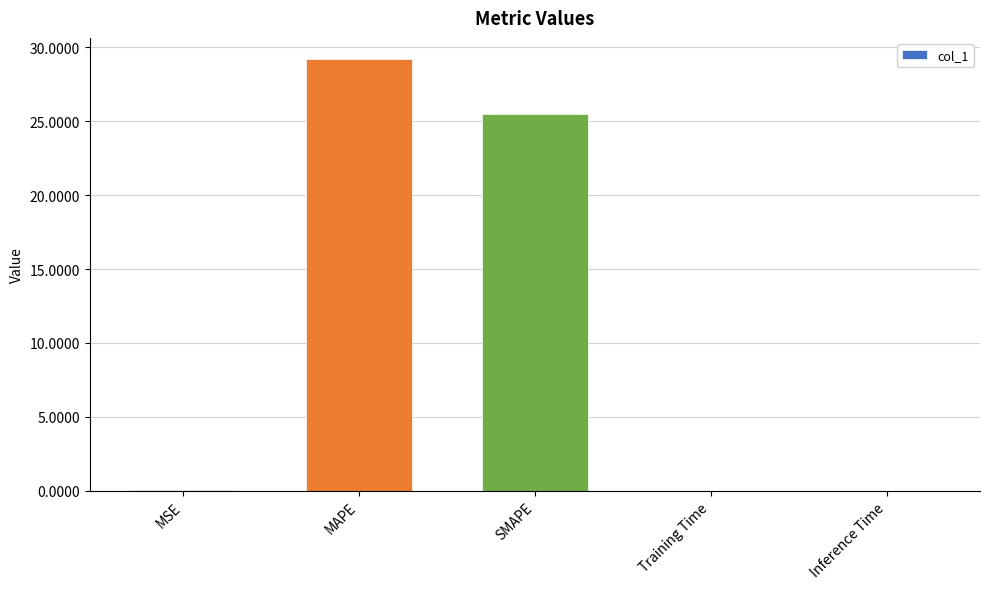

Which label corresponds to the largest value in the chart?

MAPE